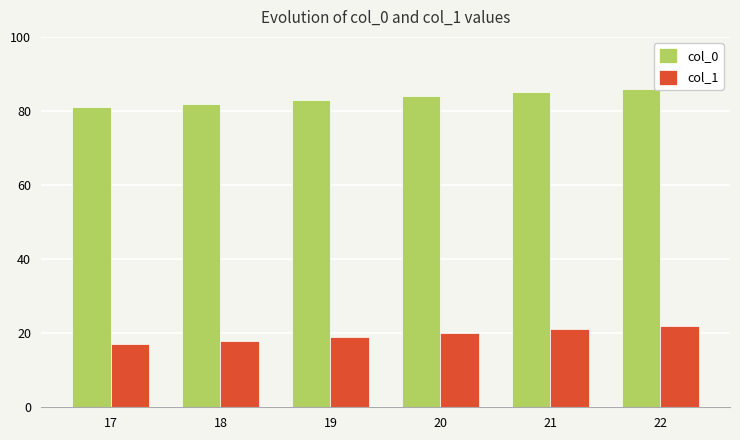

List the series in order of their overall mean, lowest first.

col_1, col_0